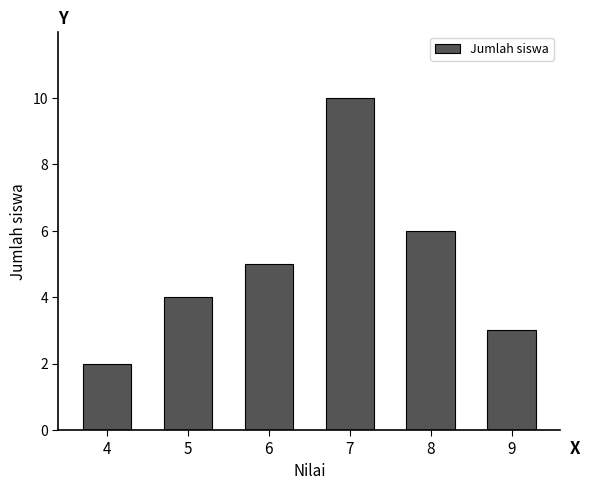

Reading left to right, list all the values displayed in this chart.

2	4	5	10	6	3